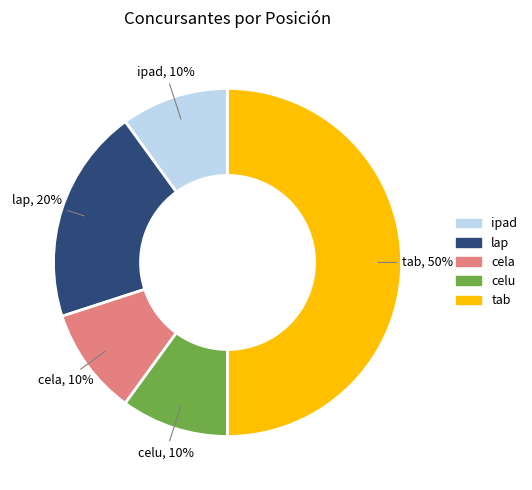

Do cela and tab together represent more than half of the pie?

Yes